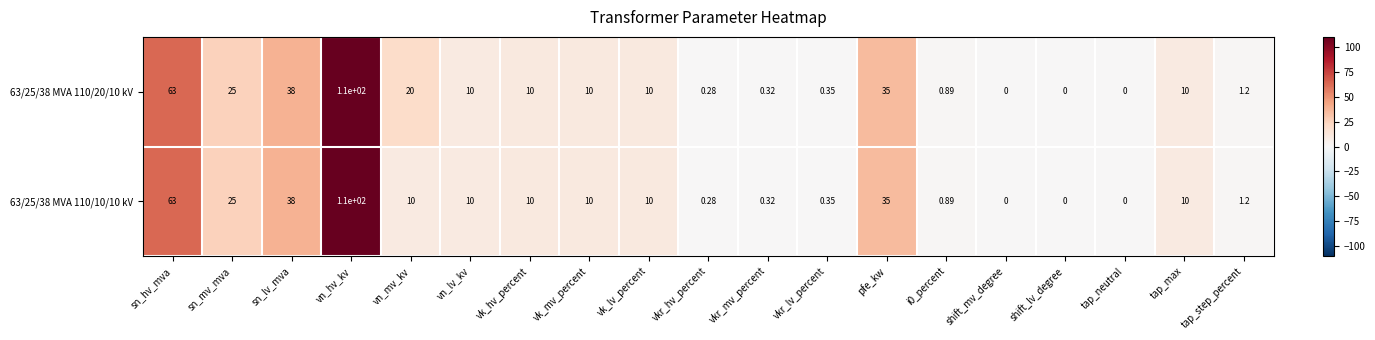

At which category is the sum across all series the highest?

vn_hv_kv